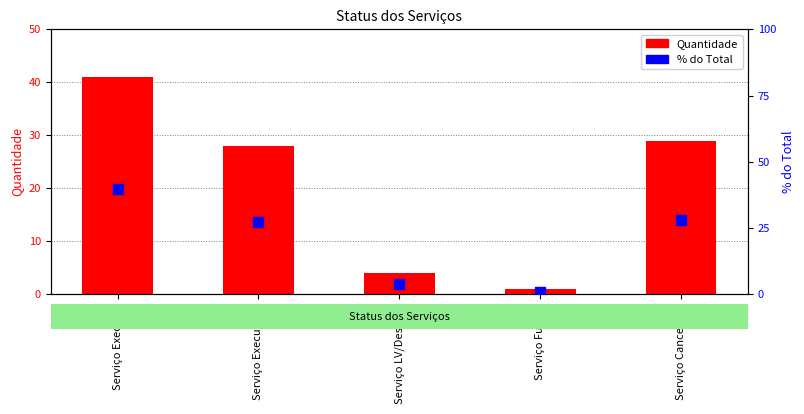

At how many categories does at least one series exceed 37?

1